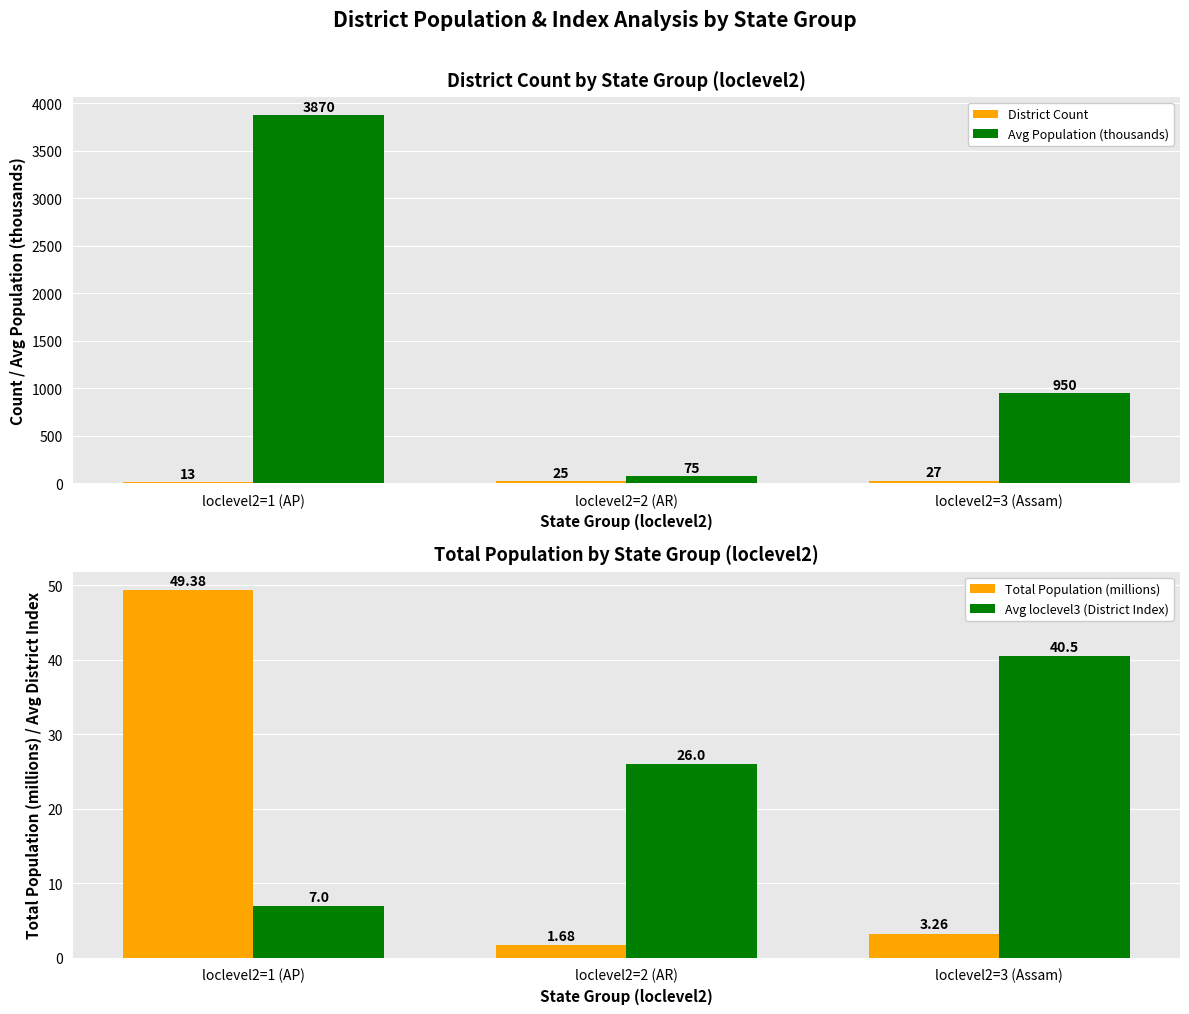

Reading left to right, what are all the values shown in this chart?

District Count: 13.0	25.0	27.0
Avg Population (thousands): 3870.0	75.0	950.0
Total Population (millions): 49.4	1.7	3.3
Avg loclevel3 (District Index): 7.0	26.0	40.5